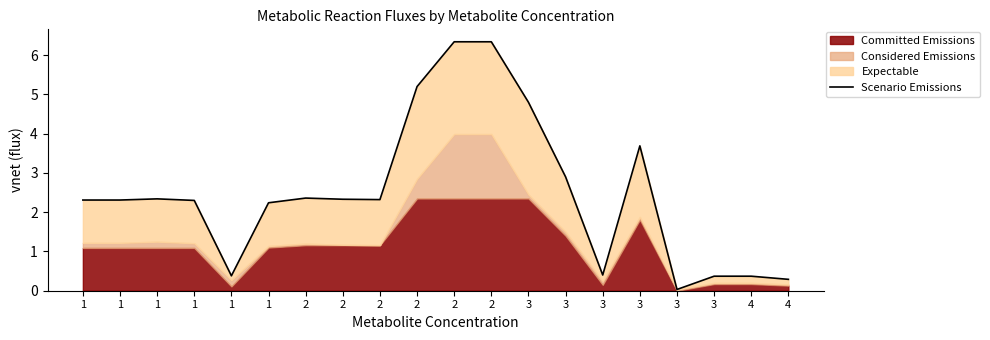

Is it true that the value at 3 is 2.9?

True